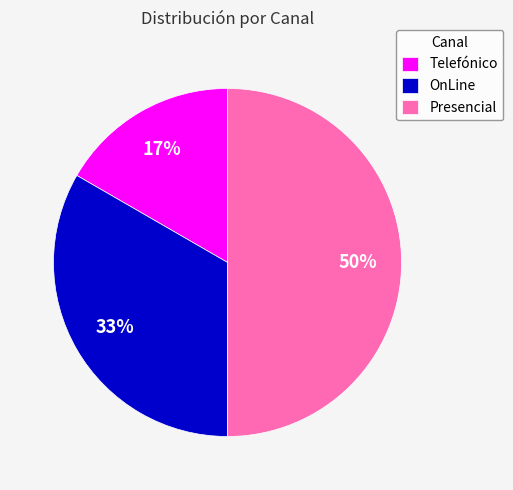

To the nearest percent, what percentage of the pie is Presencial?

50%